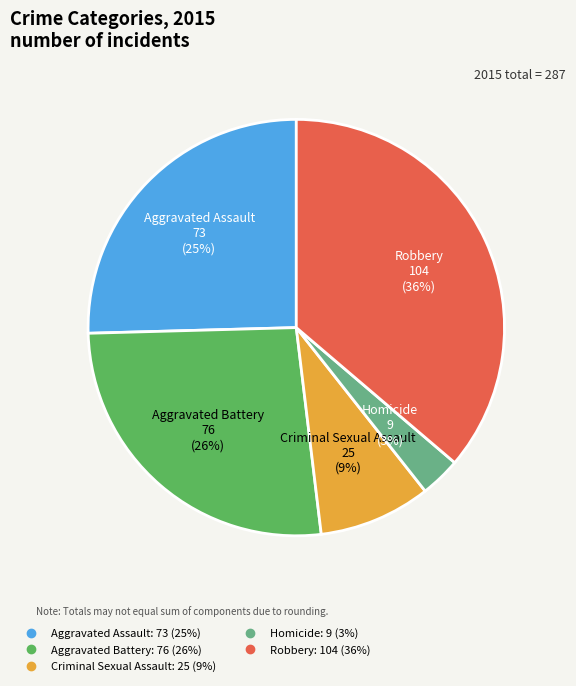

To the nearest percent, what is the combined percentage of Criminal Sexual Assault and Homicide?

12%